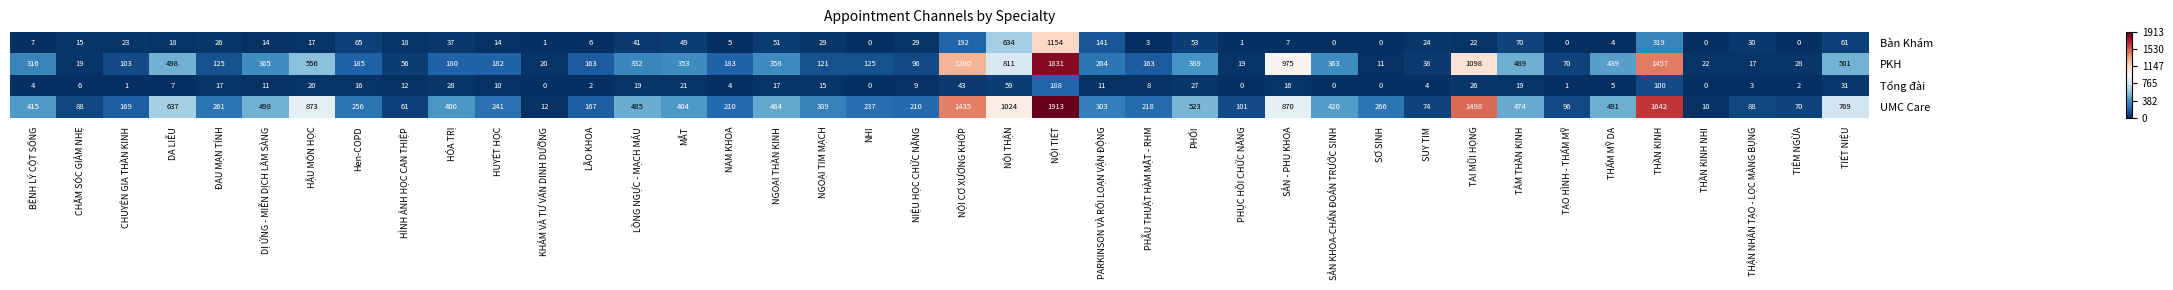

True or false: Tổng đài has a value of 34 at LỒNG NGỰC - MẠCH MÁU.

False